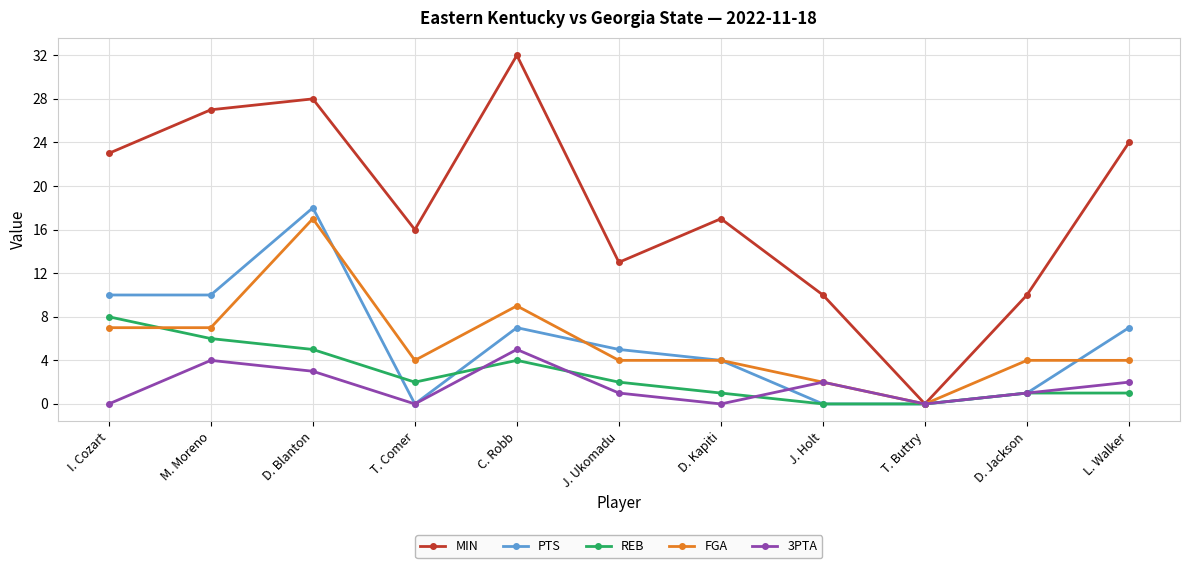

True or false: REB has a value of 2 at C. Robb.

False